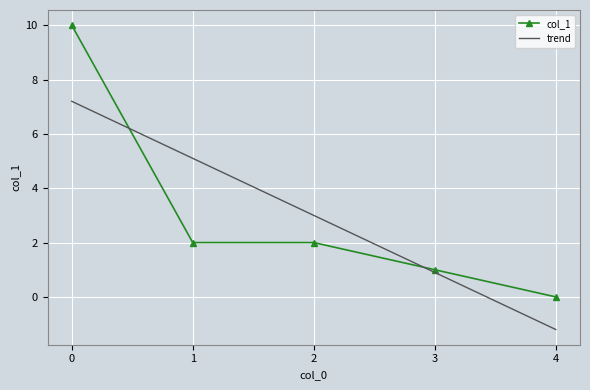

True or false: trend and col_1 intersect in this chart.

True